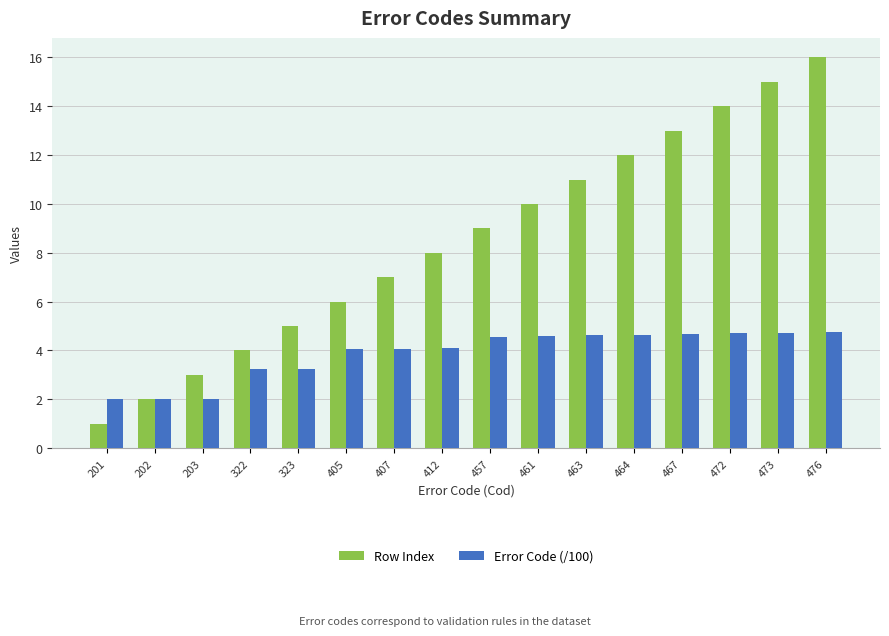

What value does the Error Code (/100) series have at 412?

4.1